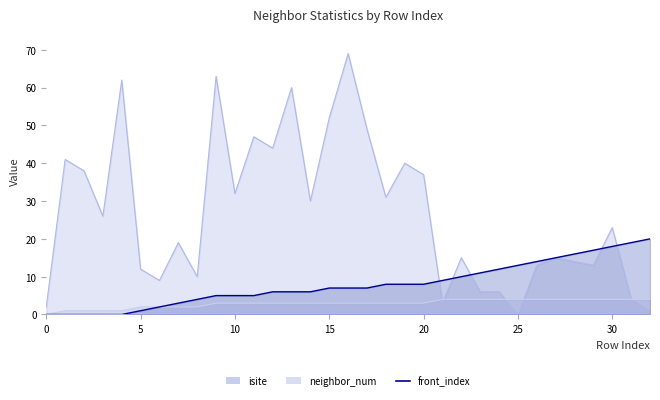

Read the neighbor_num value at 24.

4